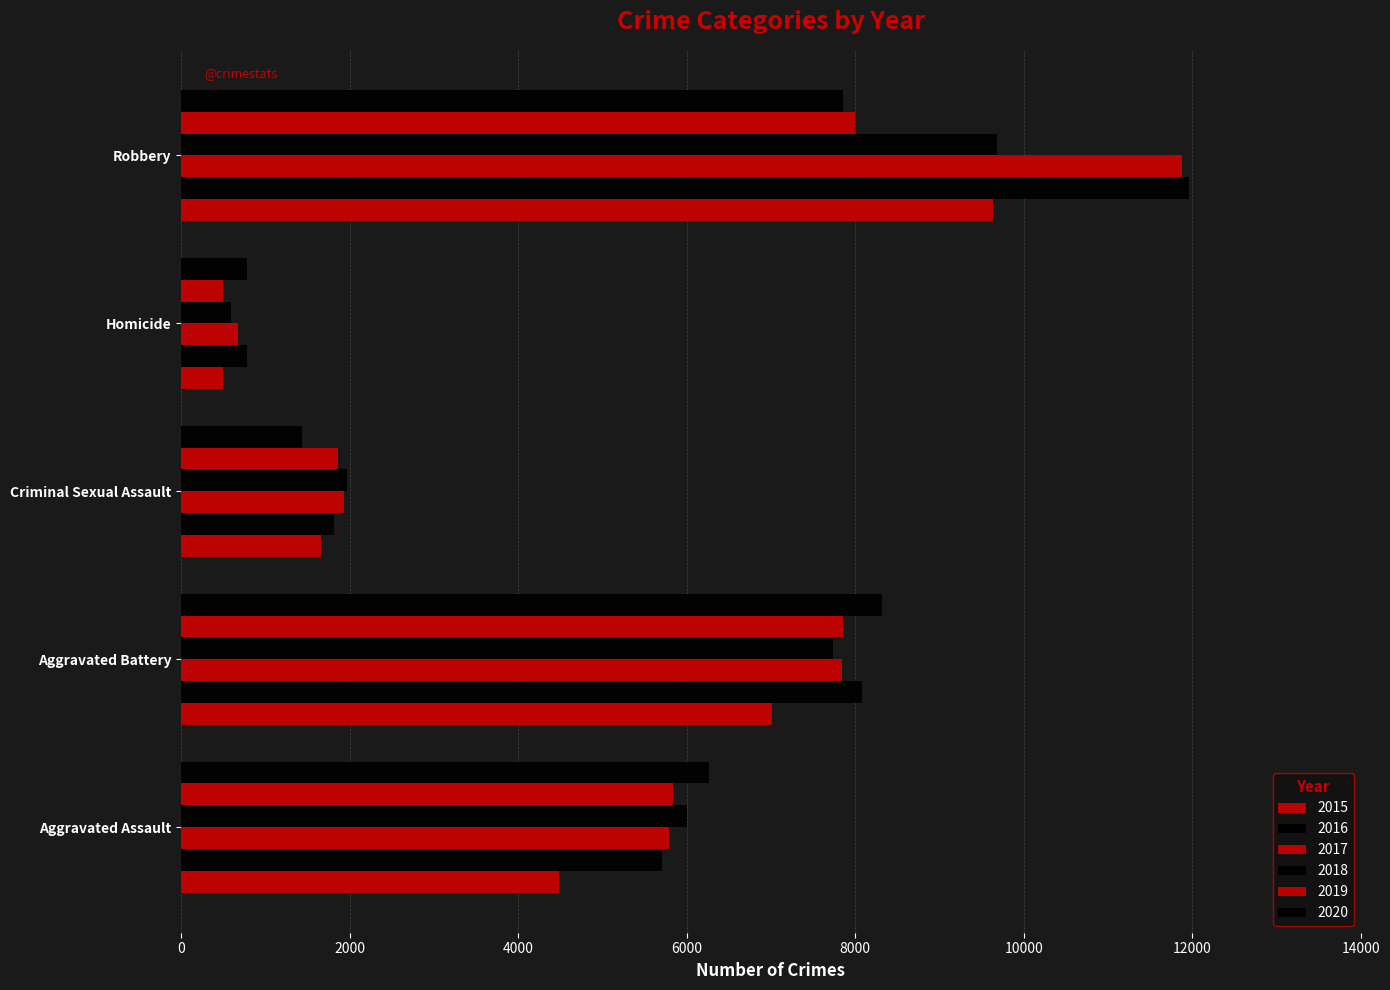

What is the label of the 3rd bar from the right?

Criminal Sexual Assault